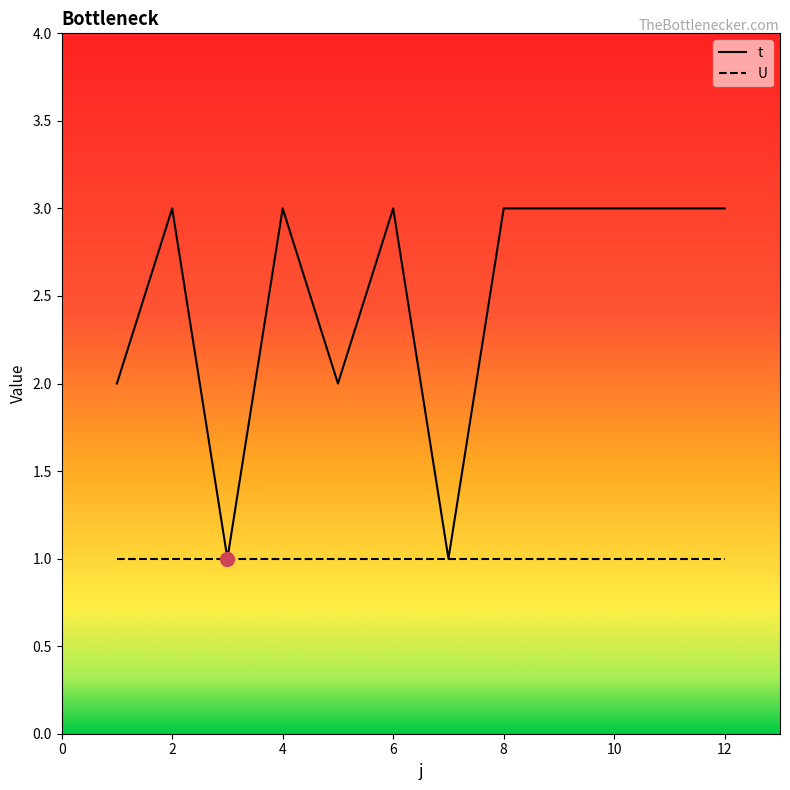

Which series has the widest spread of values?

t